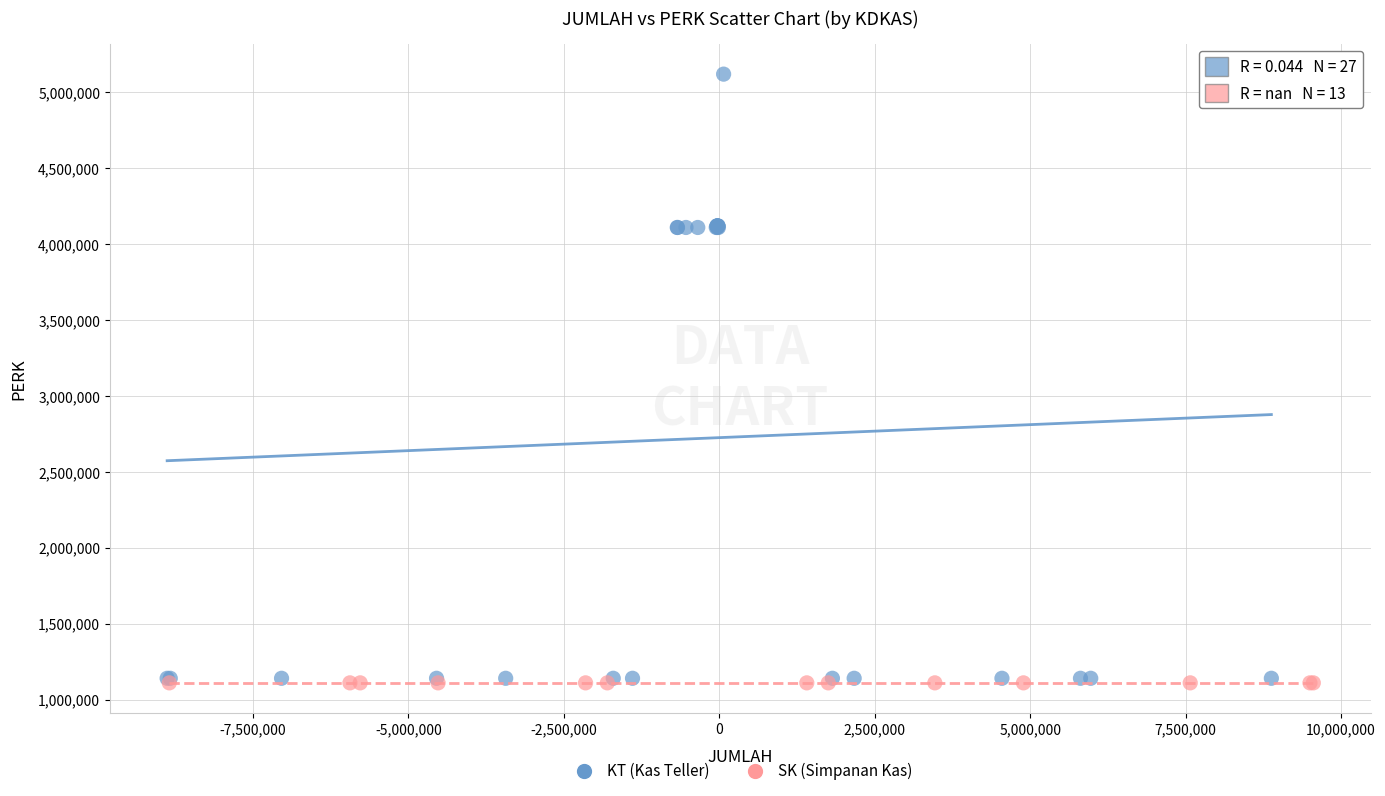

Which series contains the highest Y value?

KT (Kas Teller)